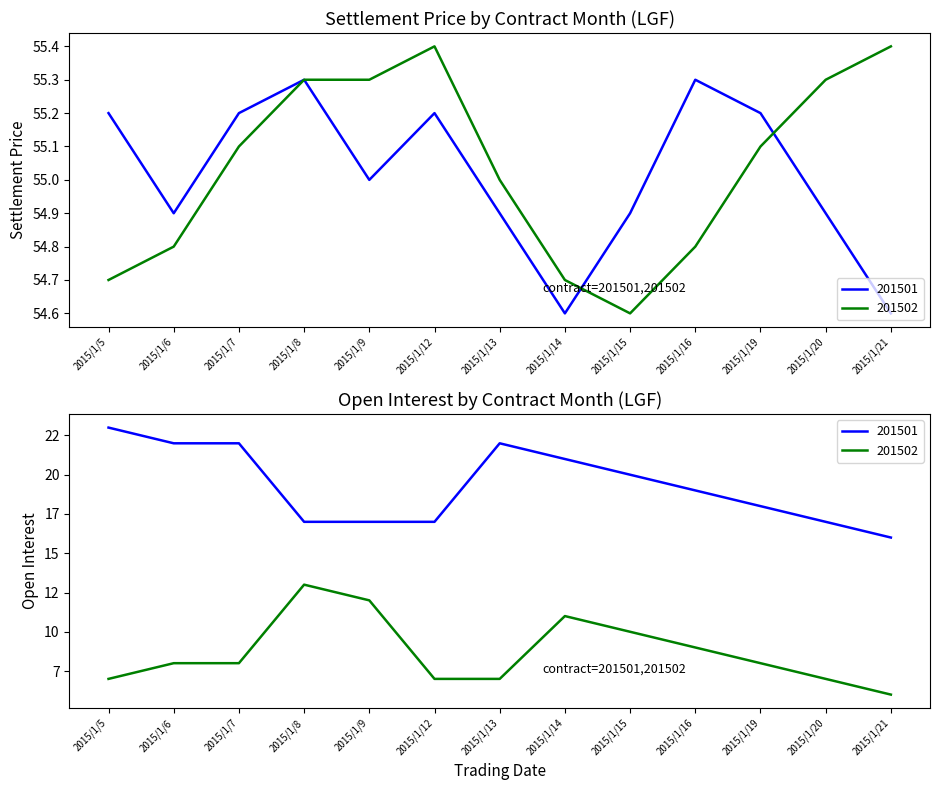

What is the difference between the highest and lowest values at 2015/1/16?

0.5